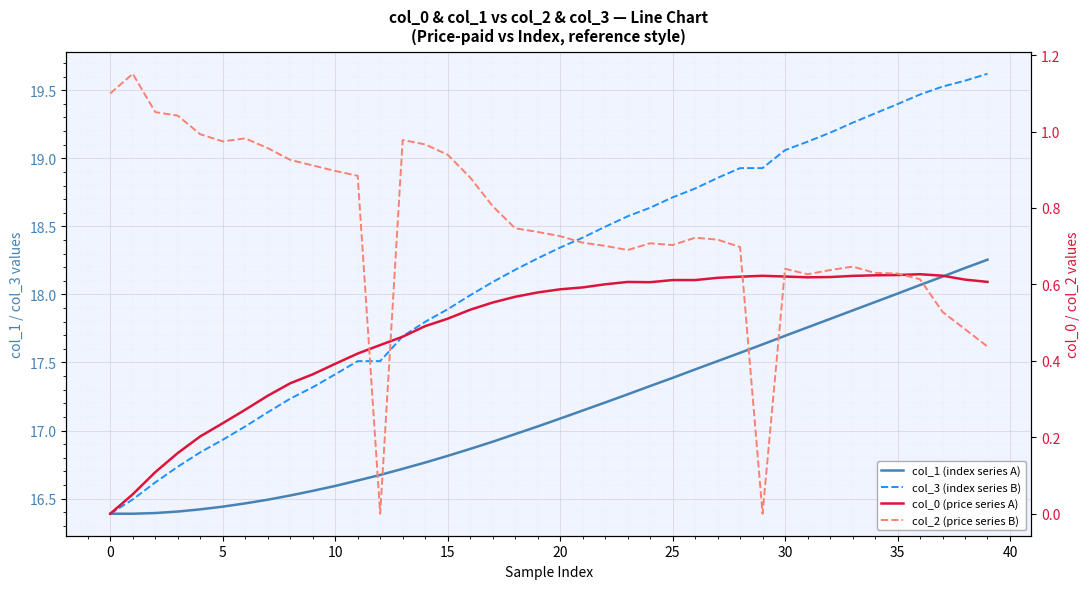

Reading left to right, list all the values displayed in this chart.

col_1 (index series A): 16.4	16.4	16.4	16.4	16.4	16.4	16.5	16.5	16.5	16.6	16.6	16.6	16.7	16.7	16.8	16.8	16.9	16.9	17.0	17.0	17.1	17.1	17.2	17.3	17.3	17.4	17.4	17.5	17.6	17.6	17.7	17.8	17.8	17.9	17.9	18.0	18.1	18.1	18.2	18.3
col_3 (index series B): 16.4	16.5	16.6	16.7	16.8	16.9	17.0	17.1	17.2	17.3	17.4	17.5	17.5	17.7	17.8	17.9	18.0	18.1	18.2	18.3	18.3	18.4	18.5	18.6	18.6	18.7	18.8	18.9	18.9	18.9	19.1	19.1	19.2	19.3	19.3	19.4	19.5	19.5	19.6	19.6
col_0 (price series A): 0.0	0.1	0.1	0.2	0.2	0.2	0.3	0.3	0.3	0.4	0.4	0.4	0.4	0.5	0.5	0.5	0.5	0.6	0.6	0.6	0.6	0.6	0.6	0.6	0.6	0.6	0.6	0.6	0.6	0.6	0.6	0.6	0.6	0.6	0.6	0.6	0.6	0.6	0.6	0.6
col_2 (price series B): 1.1	1.2	1.1	1.0	1.0	1.0	1.0	1.0	0.9	0.9	0.9	0.9	0.0	1.0	1.0	0.9	0.9	0.8	0.7	0.7	0.7	0.7	0.7	0.7	0.7	0.7	0.7	0.7	0.7	0.0	0.6	0.6	0.6	0.6	0.6	0.6	0.6	0.5	0.5	0.4